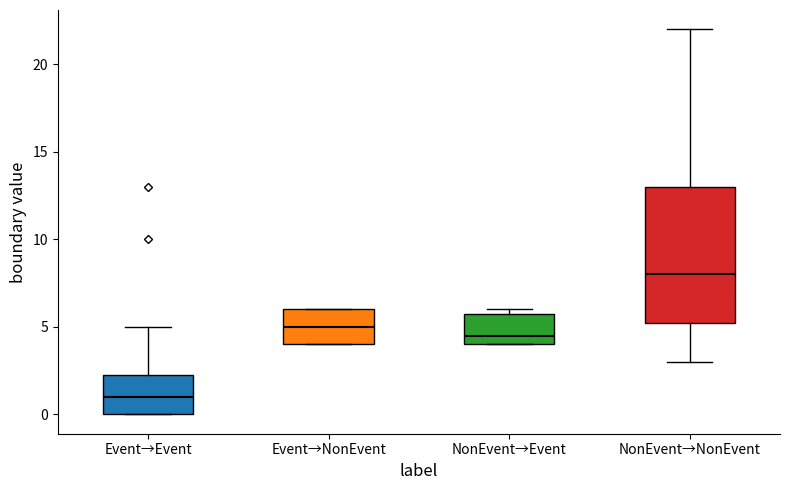

Comparing the boxes themselves (not the whiskers), which one is the tallest?

NonEvent→NonEvent